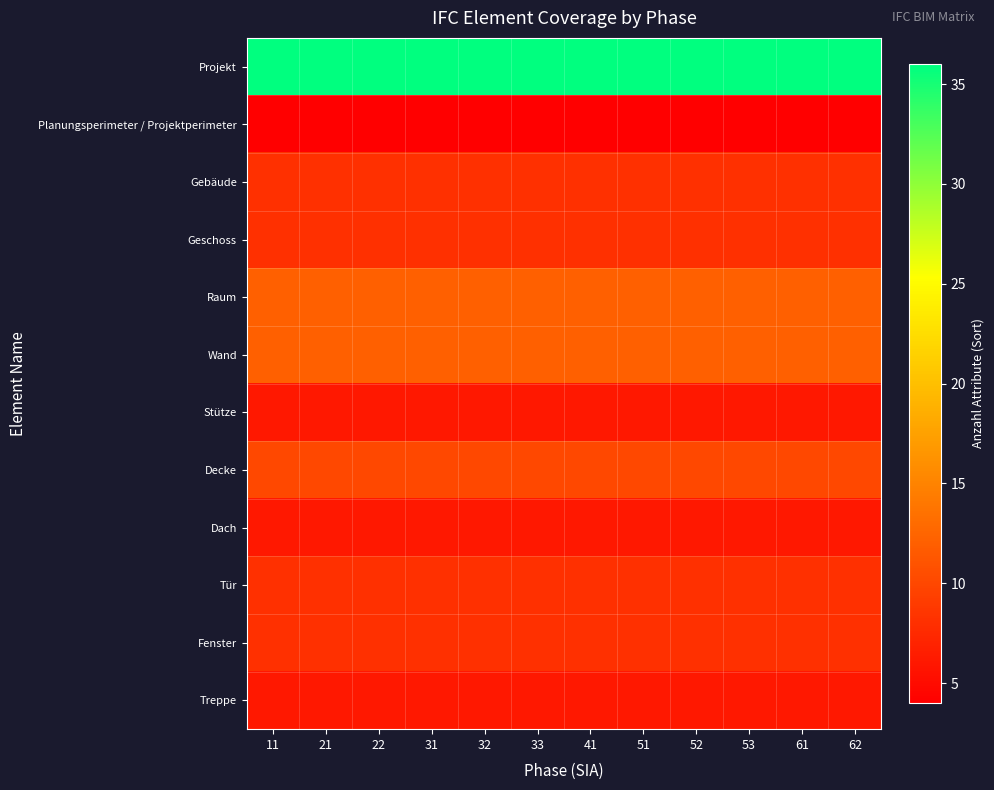

Which series changed the most between 22 and 52?

Projekt